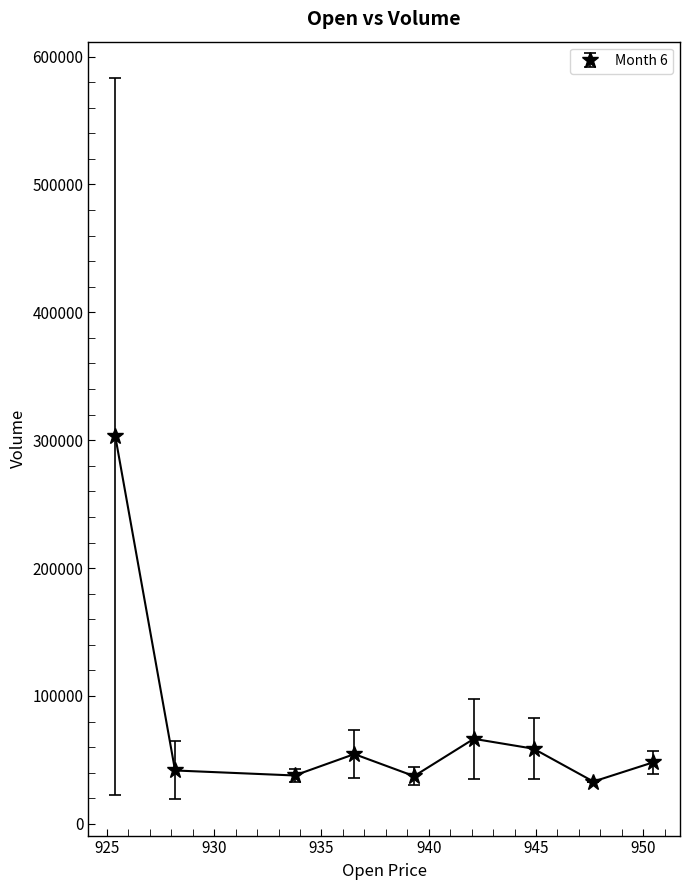

What is the value of the 4th point from the left?

54570.6